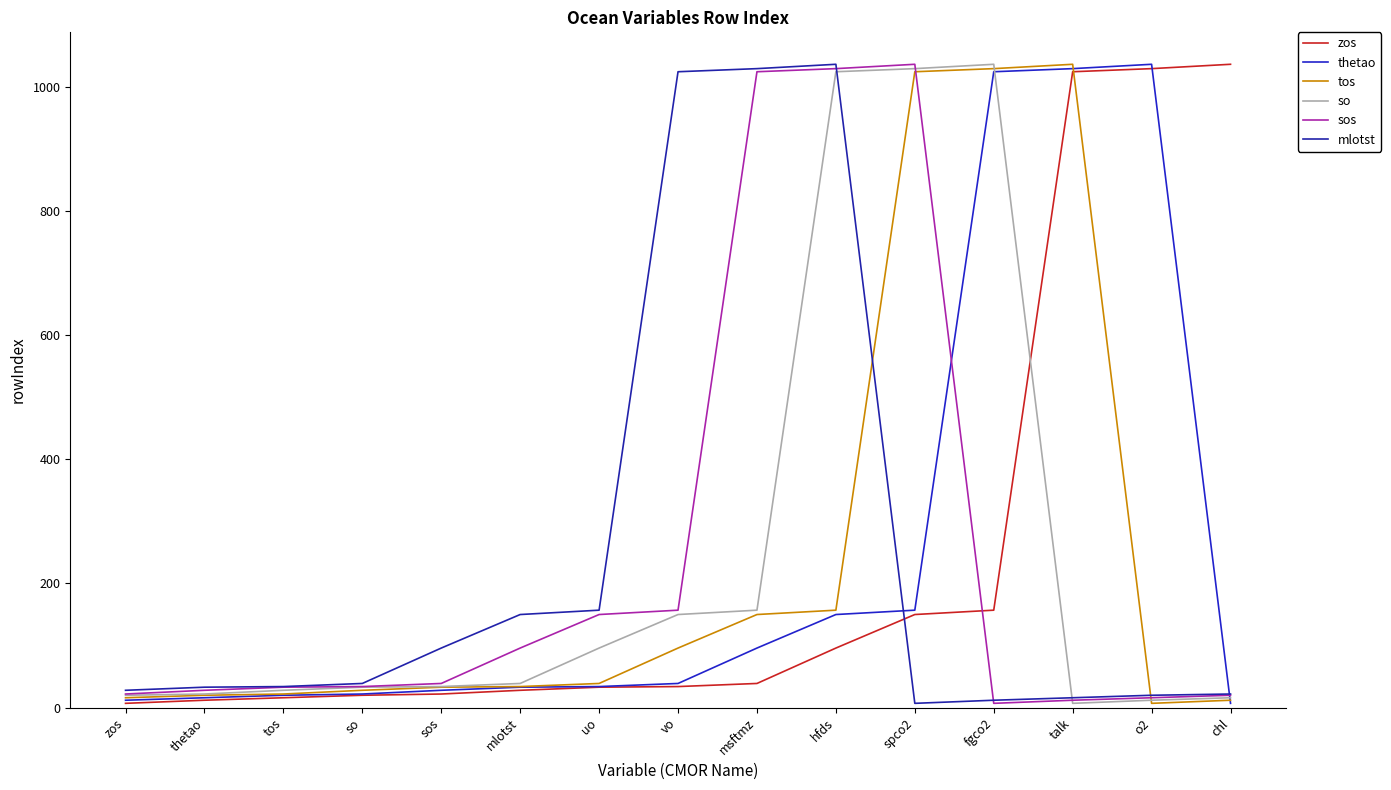

Is this an area chart (filled region under the line)?

No